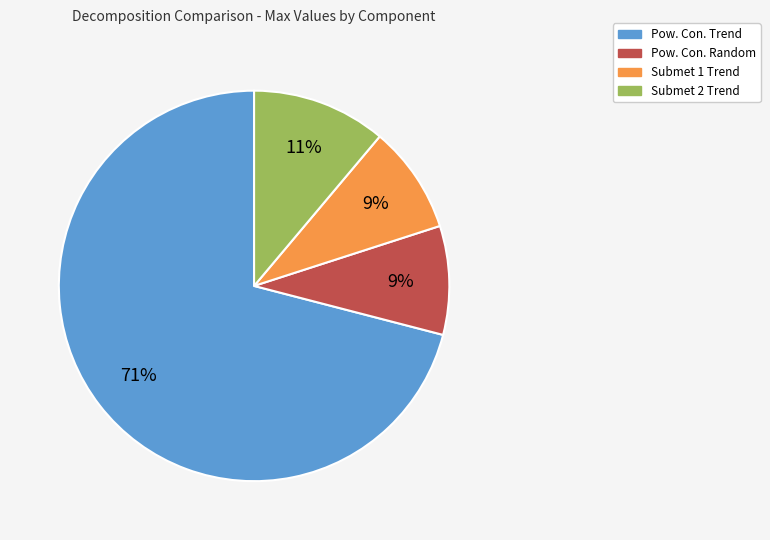

To the nearest percent, what is the combined percentage of Submet 2 Trend and Pow. Con. Random?

20%